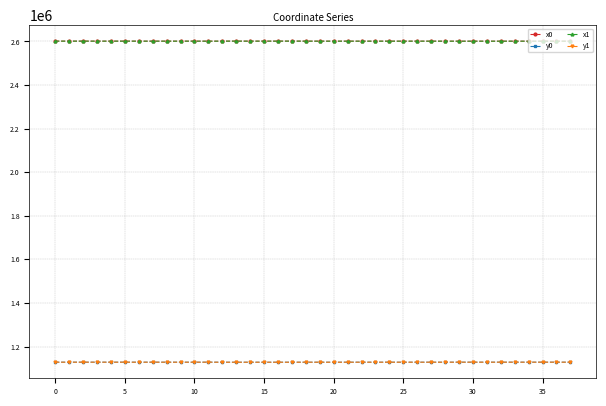

True or false: y1 has more than 0 points higher than both neighbors.

True